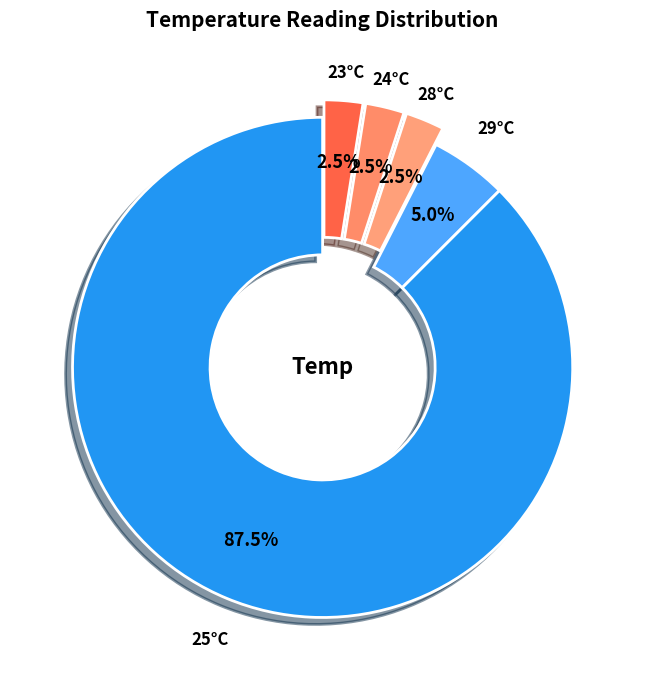

What is the ratio of the value at 29°C to the value at 24°C?

2.0